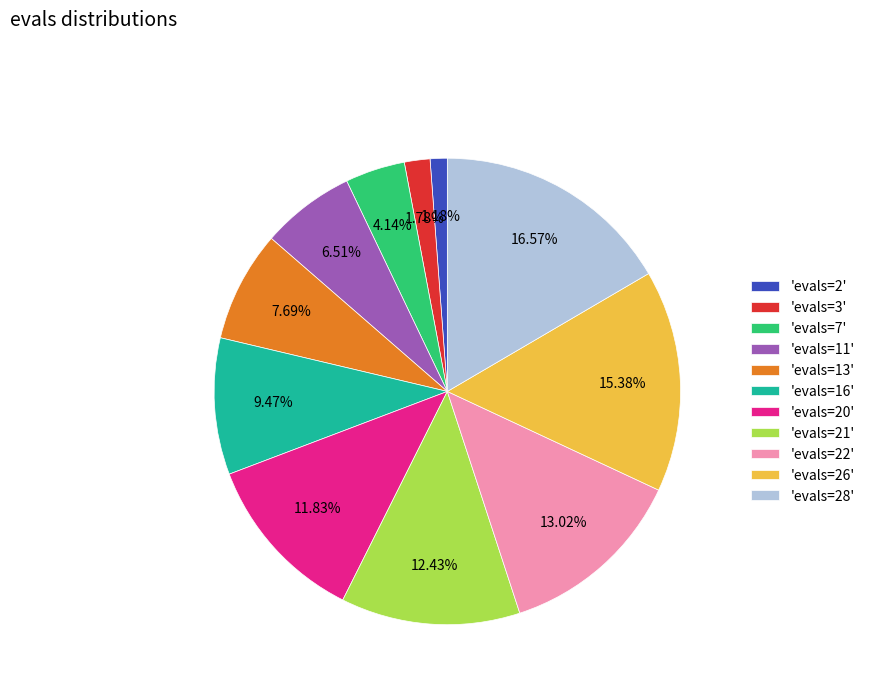

Combined, do 'evals=3' and 'evals=16' account for over 50%?

No